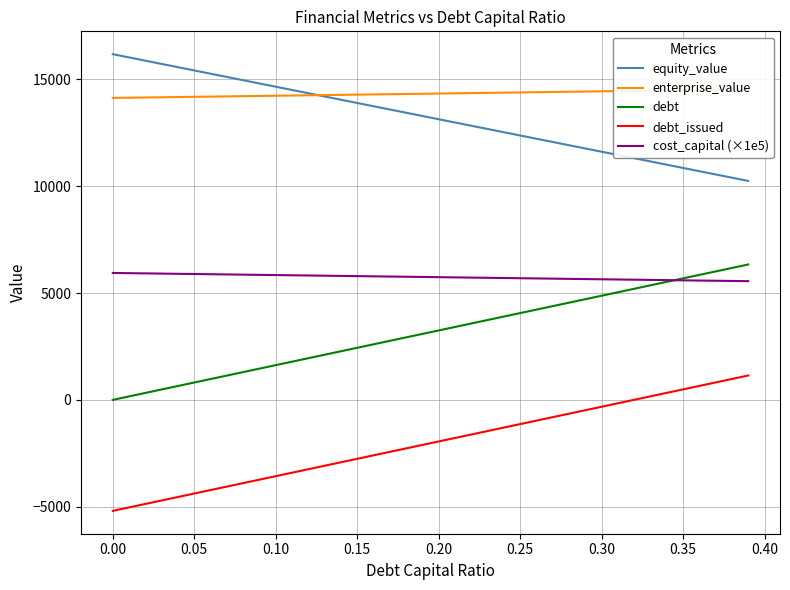

How many series are shown in this chart?

5